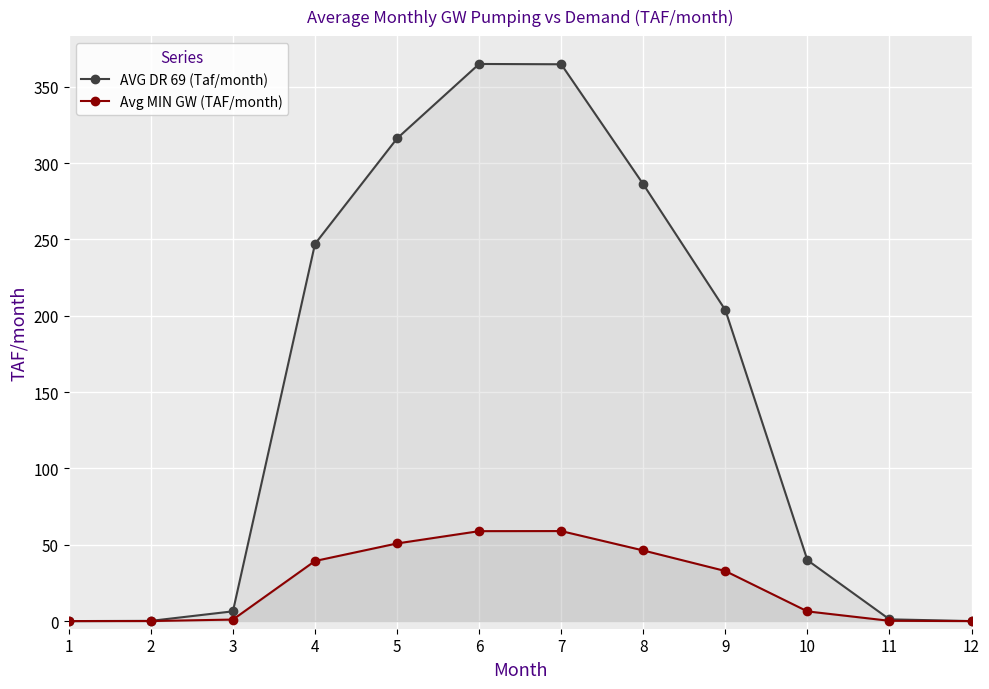

At which category does the chart reach its minimum across all series?

1